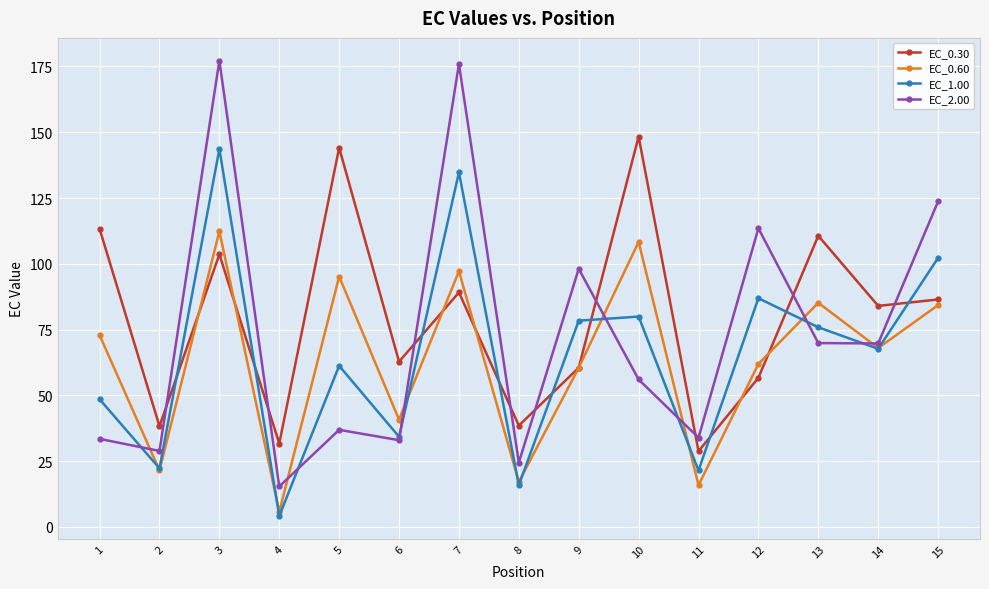

How many interior local peaks does the EC_0.30 series have?

5